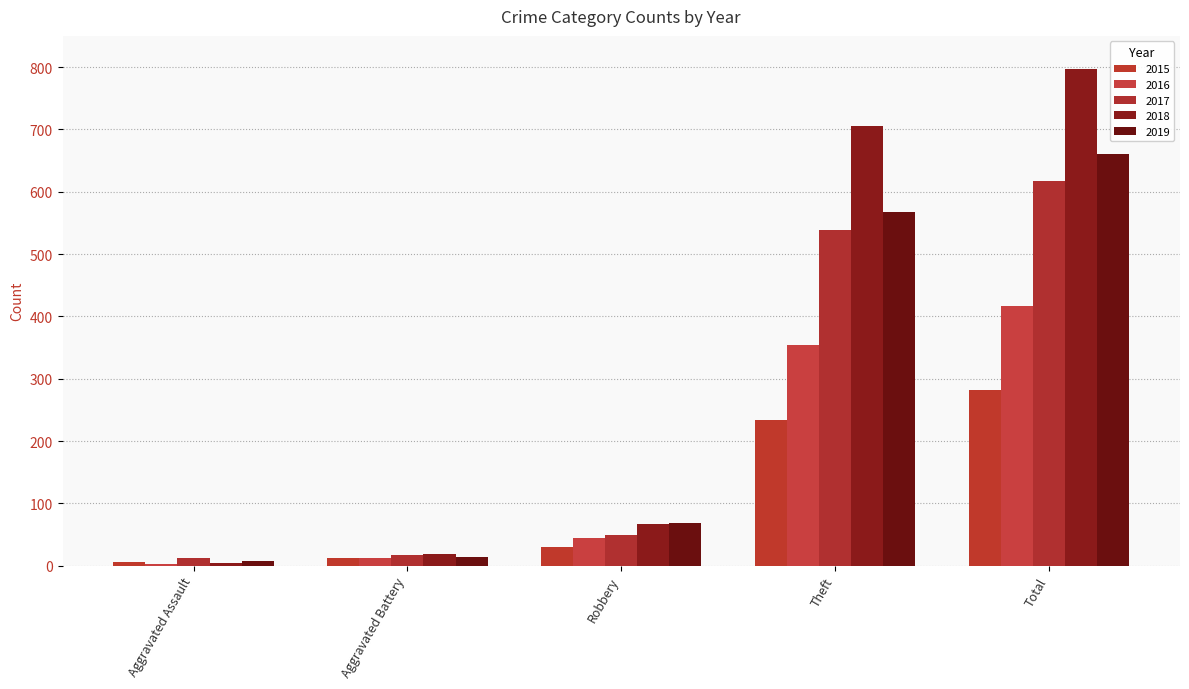

How many bars are there in each group?

5